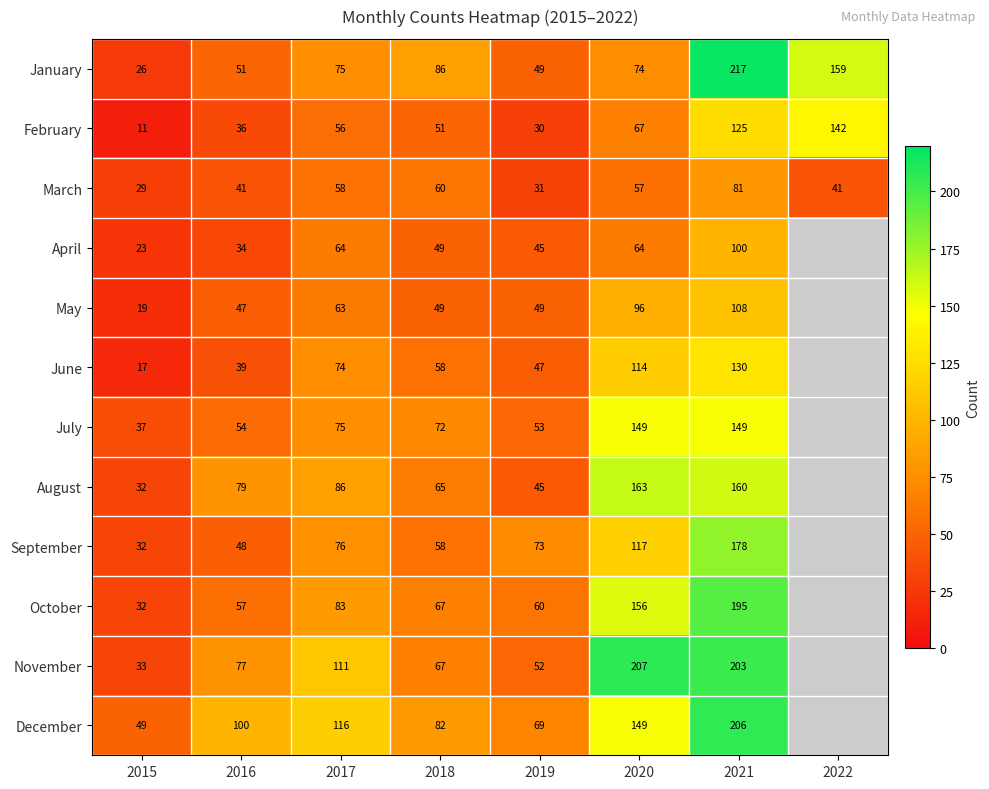

At 2016, list the series in order from smallest to largest.

April, February, June, March, May, September, January, July, October, November, August, December